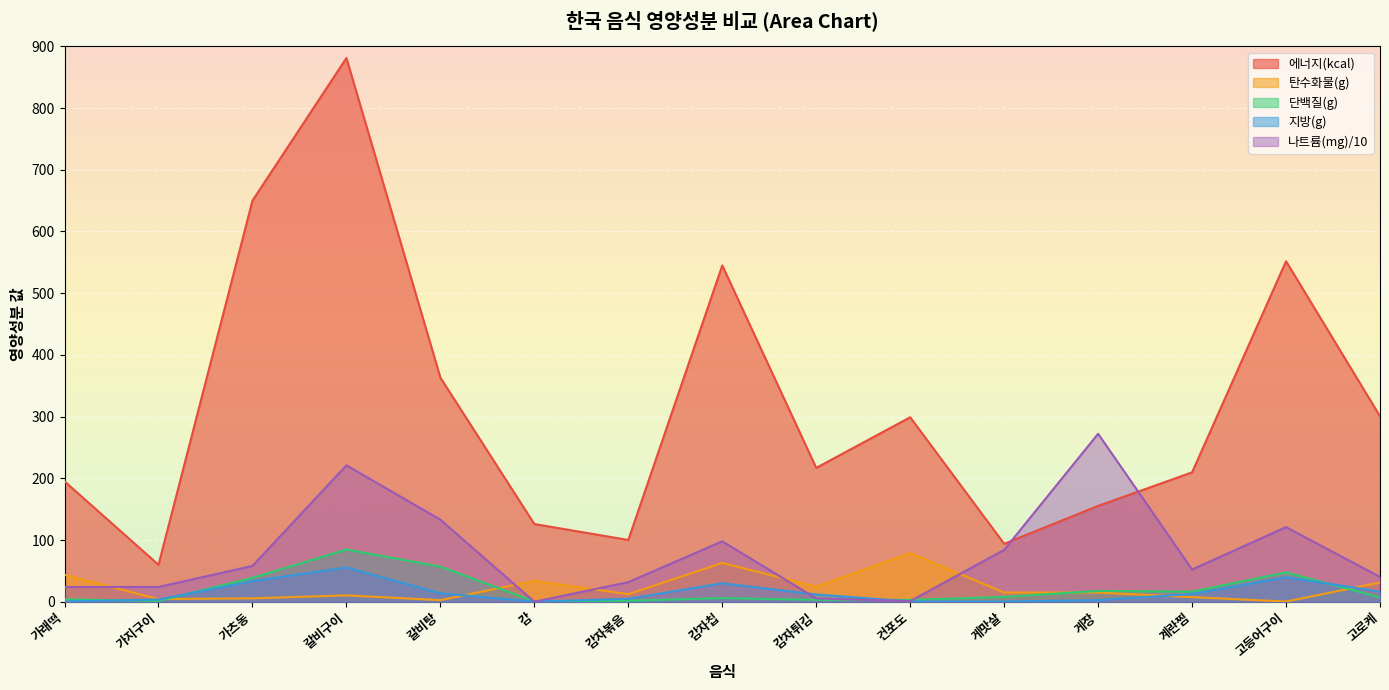

Where is the first local maximum for 지방(g)?

갈비구이